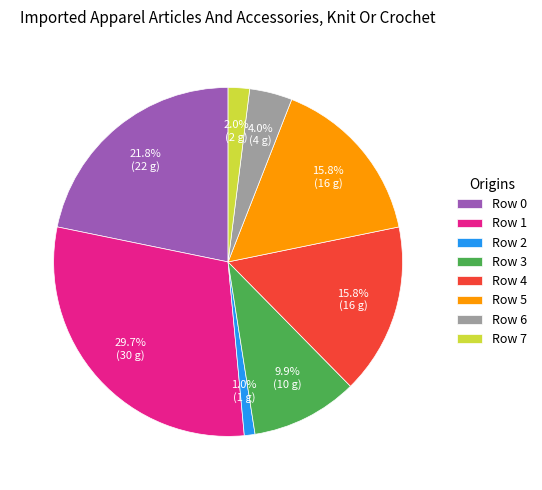

To the nearest percent, what is the difference between the Row 0 and Row 1 slice percentages?

8%